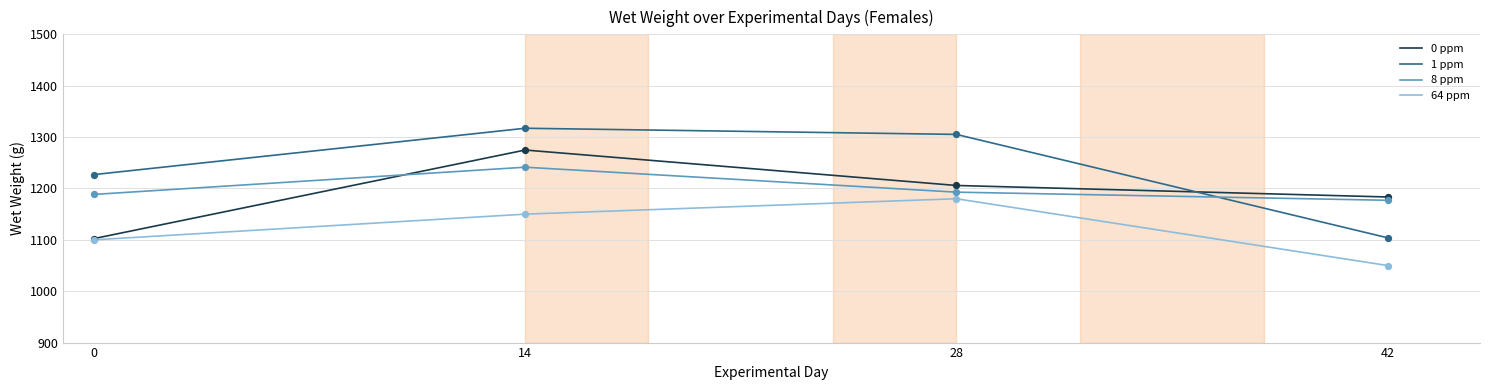

Is the value of 1 ppm at 28 greater than the value of 8 ppm at 42?

Yes